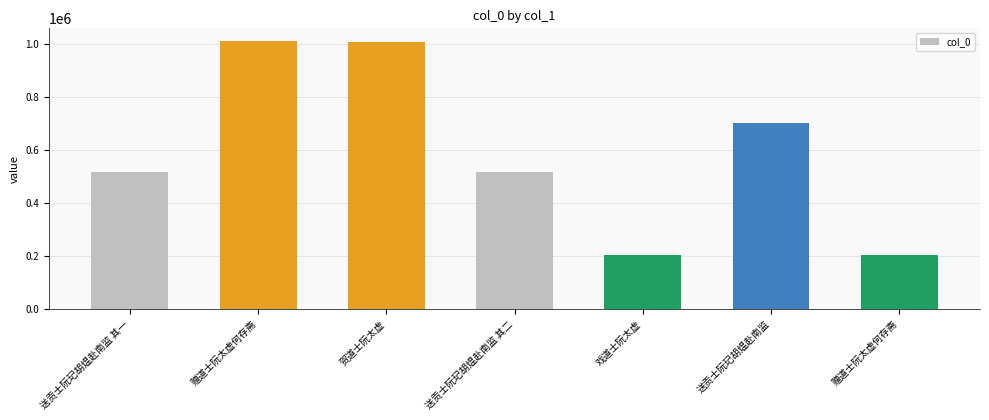

What is the difference between the values at 送贡士阮玘胡煴赴南监 其一 and 赠道士阮太虚何存斋?

309843